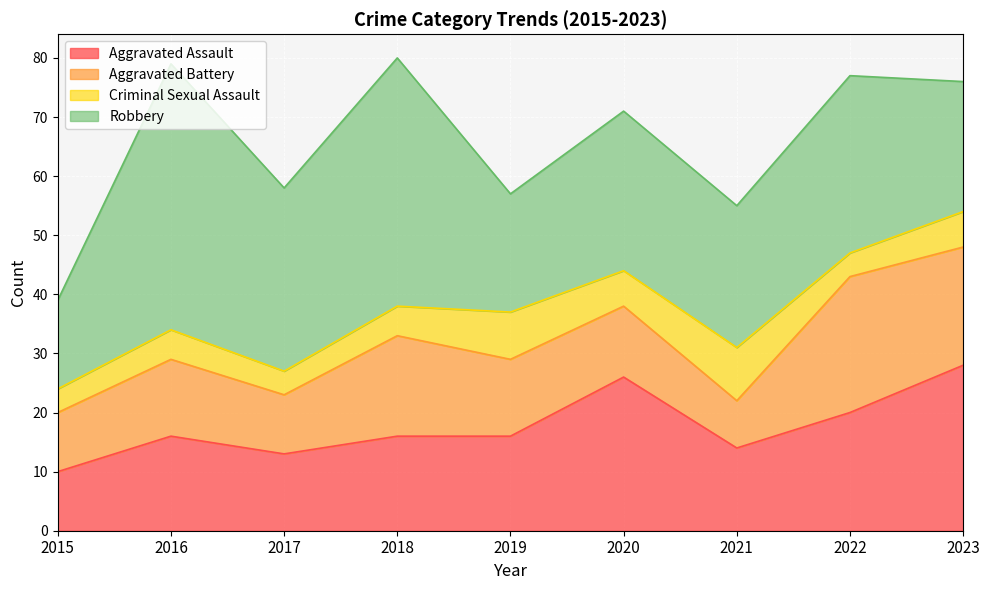

Reading left to right, extract all data points from this chart.

Aggravated Assault: 10	16	13	16	16	26	14	20	28
Aggravated Battery: 10	13	10	17	13	12	8	23	20
Criminal Sexual Assault: 4	5	4	5	8	6	9	4	6
Robbery: 15	45	31	42	20	27	24	30	22